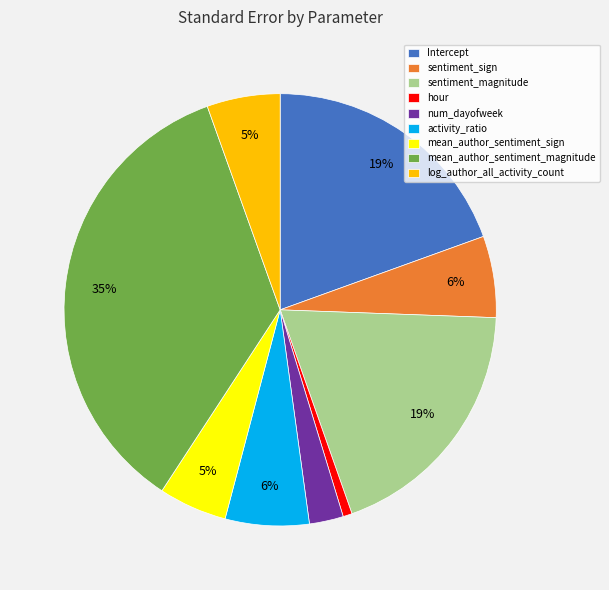

To the nearest percent, what is the combined percentage of hour and log_author_all_activity_count?

6%